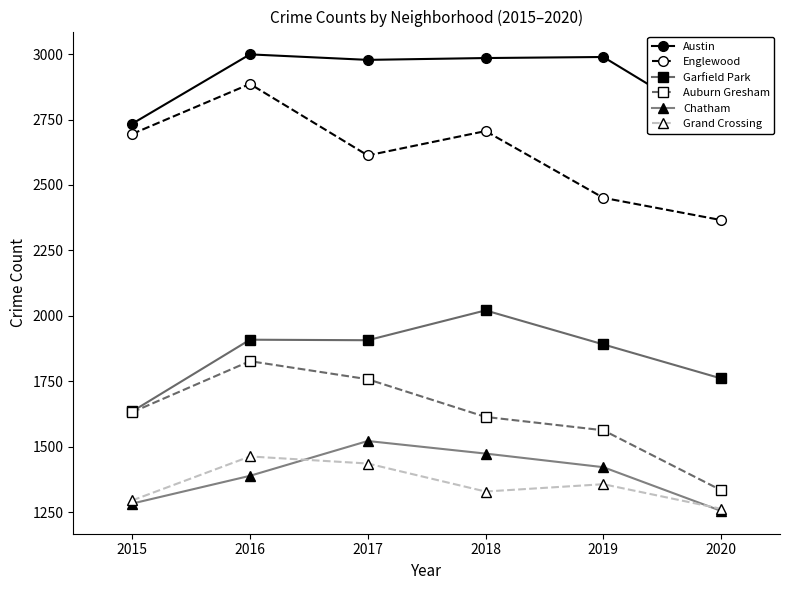

Reading left to right, list all the values displayed in this chart.

Austin: 2015=2734	2016=2999	2017=2978	2018=2985	2019=2989	2020=2716
Englewood: 2015=2695	2016=2886	2017=2613	2018=2706	2019=2451	2020=2366
Garfield Park: 2015=1635	2016=1909	2017=1907	2018=2021	2019=1891	2020=1761
Auburn Gresham: 2015=1632	2016=1827	2017=1758	2018=1614	2019=1563	2020=1334
Chatham: 2015=1283	2016=1389	2017=1522	2018=1474	2019=1422	2020=1255
Grand Crossing: 2015=1295	2016=1463	2017=1436	2018=1329	2019=1357	2020=1263